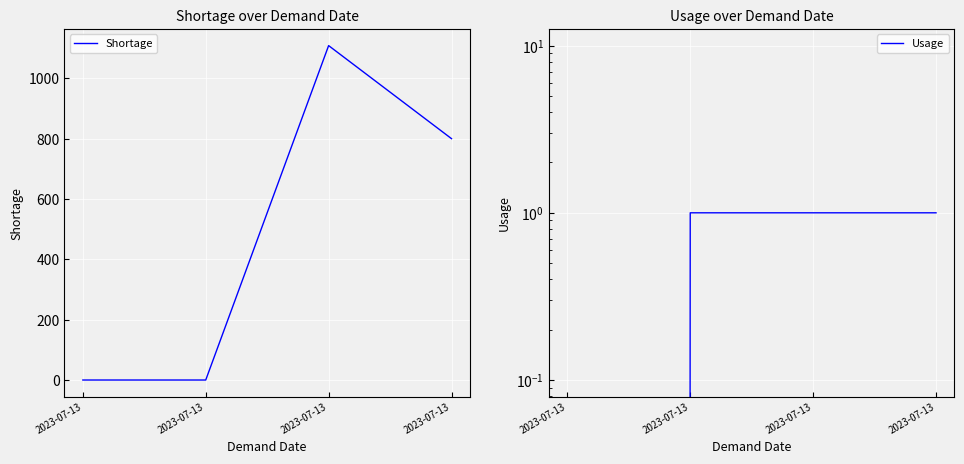

True or false: Usage and Shortage cross at least once.

False